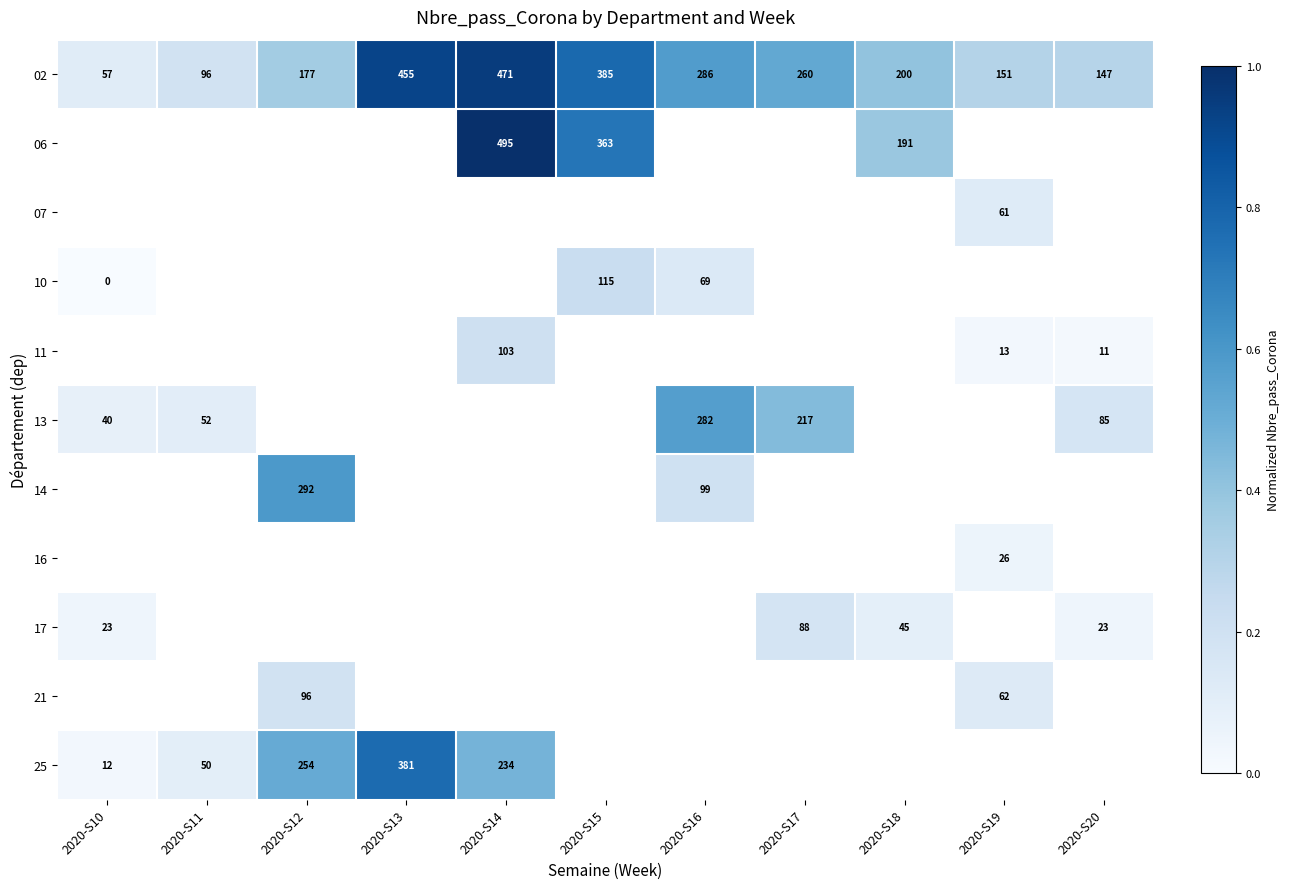

Which series changed the most between 2020-S10 and 2020-S14?

02